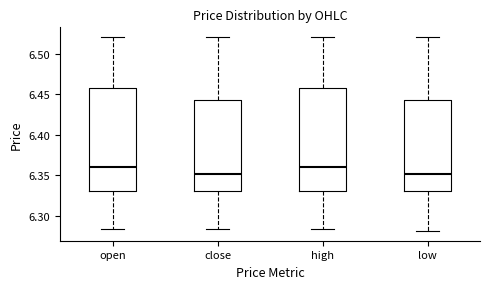

Reading left to right, transcribe this box plot: for each box, give where its median line is, the range the box spans, and where its two whiskers end, as read against the y-axis. The values are not printed on the chart, so give them approximately, as read against the axis.

open: median 6.360, box 6.330 to 6.460, whiskers 6.285 to 6.520
close: median 6.350, box 6.330 to 6.445, whiskers 6.285 to 6.520
high: median 6.360, box 6.330 to 6.460, whiskers 6.285 to 6.520
low: median 6.350, box 6.330 to 6.445, whiskers 6.280 to 6.520